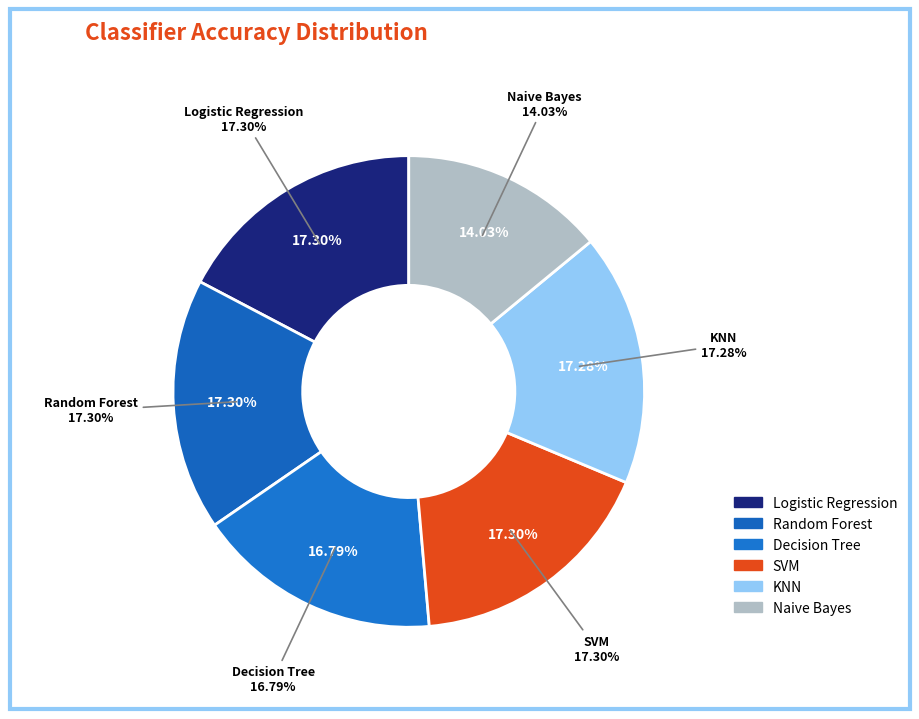

To the nearest percent, what is the difference between the largest and smallest slice percentages?

3%